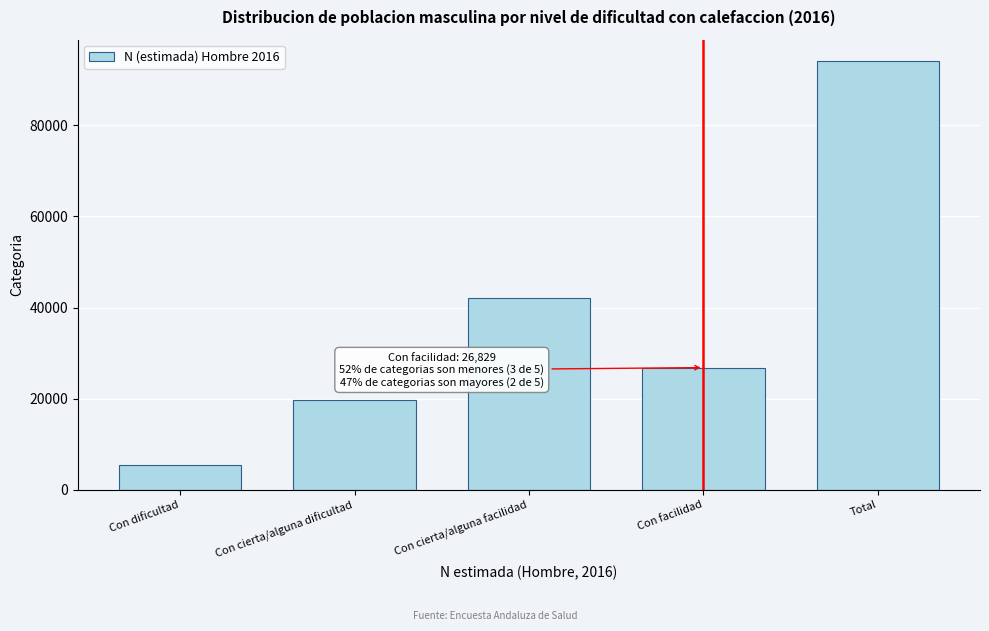

Reading left to right, what are all the values shown in this chart?

Con dificultad=5558	Con cierta/alguna dificultad=19654	Con cierta/alguna facilidad=42005	Con facilidad=26829	Total=94045